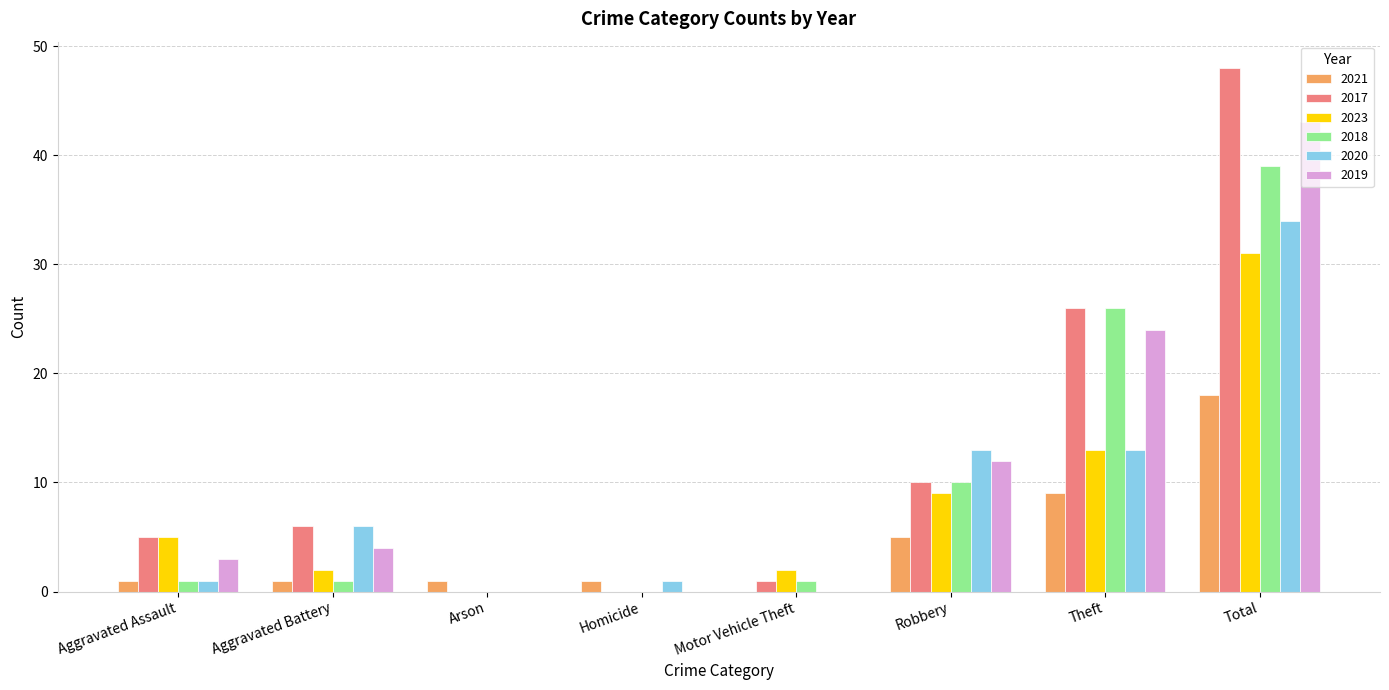

What is the maximum value for 2023?

31